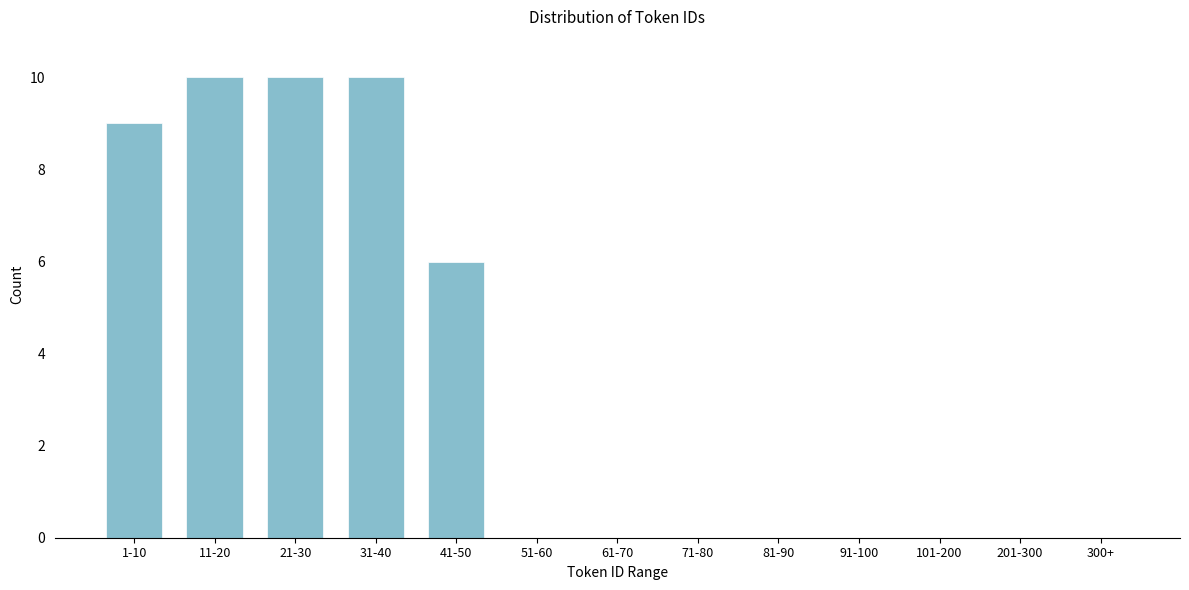

Reading left to right, transcribe all the data shown in this chart.

1-10=9	11-20=10	21-30=10	31-40=10	41-50=6	51-60=0	61-70=0	71-80=0	81-90=0	91-100=0	101-200=0	201-300=0	300+=0